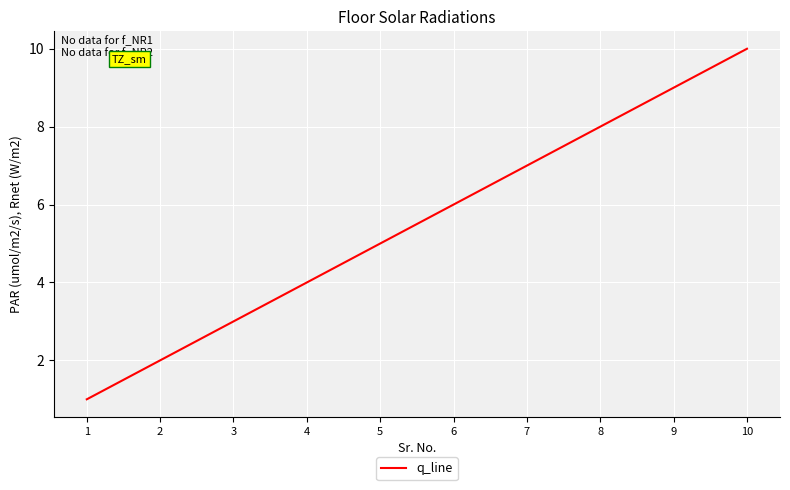

List the labels in order of value, smallest first.

1, 2, 3, 4, 5, 6, 7, 8, 9, 10